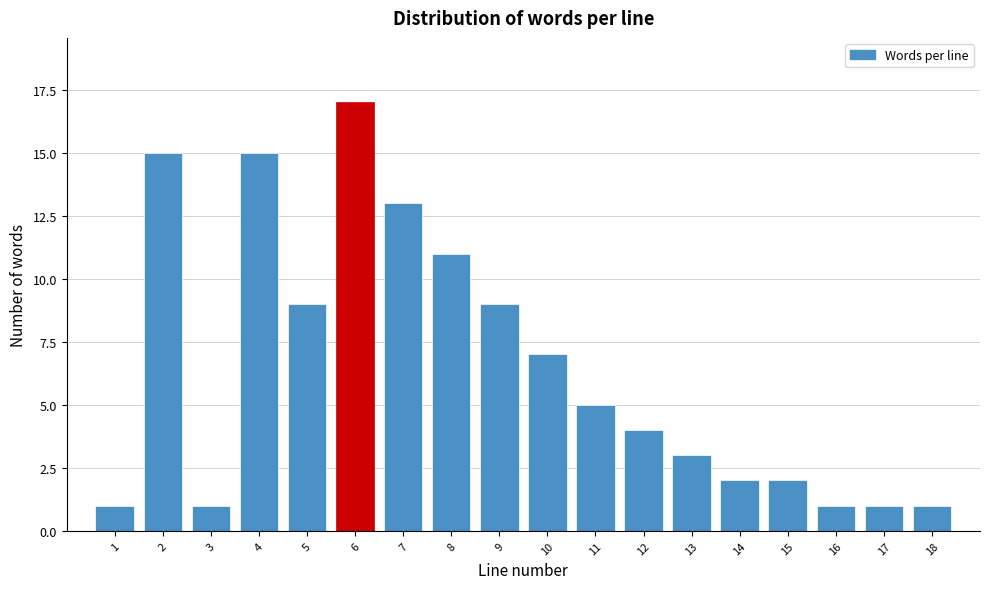

Reading right to left, list all the values displayed in this chart.

1	1	1	2	2	3	4	5	7	9	11	13	17	9	15	1	15	1